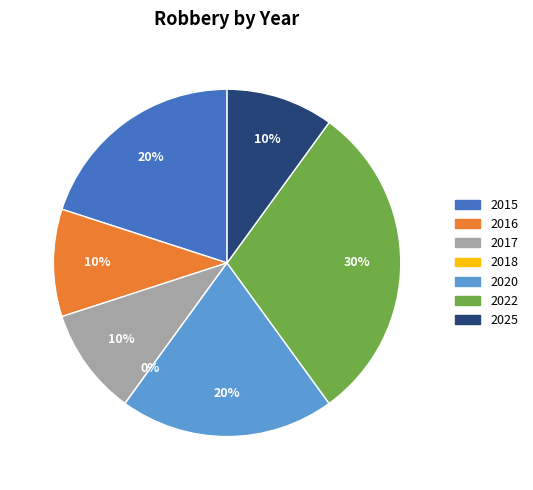

Rank the categories by value from highest to lowest.

2022, 2015, 2020, 2016, 2017, 2025, 2018